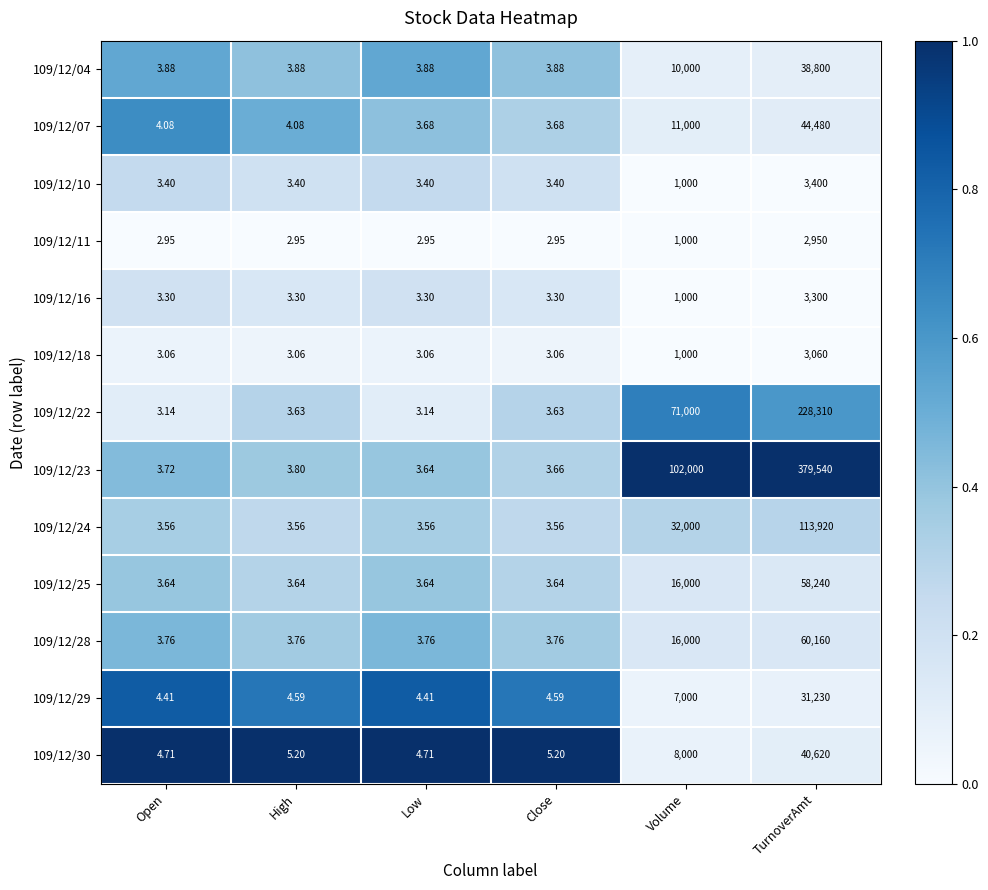

Which series has the largest range (max minus min)?

109/12/23